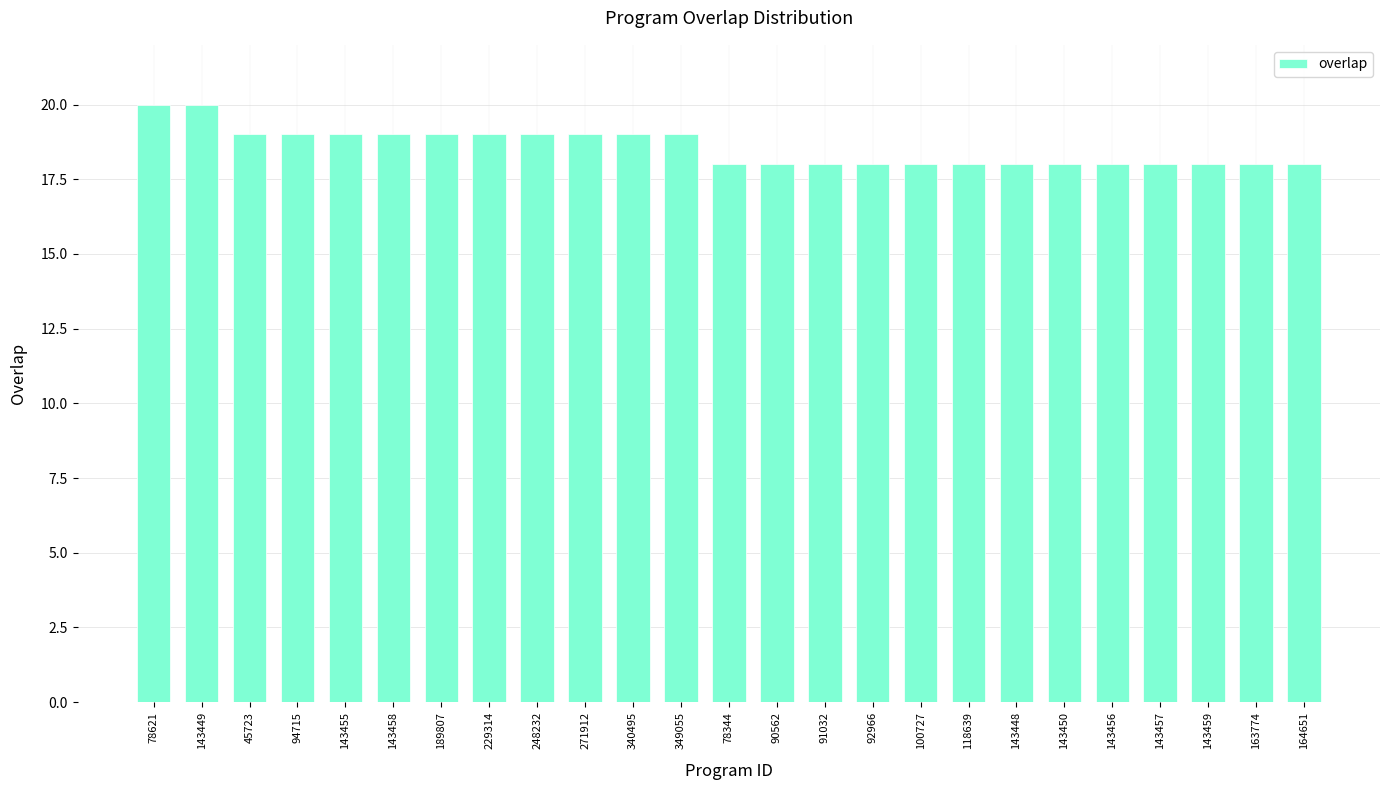

How many categories are shown in the chart?

25